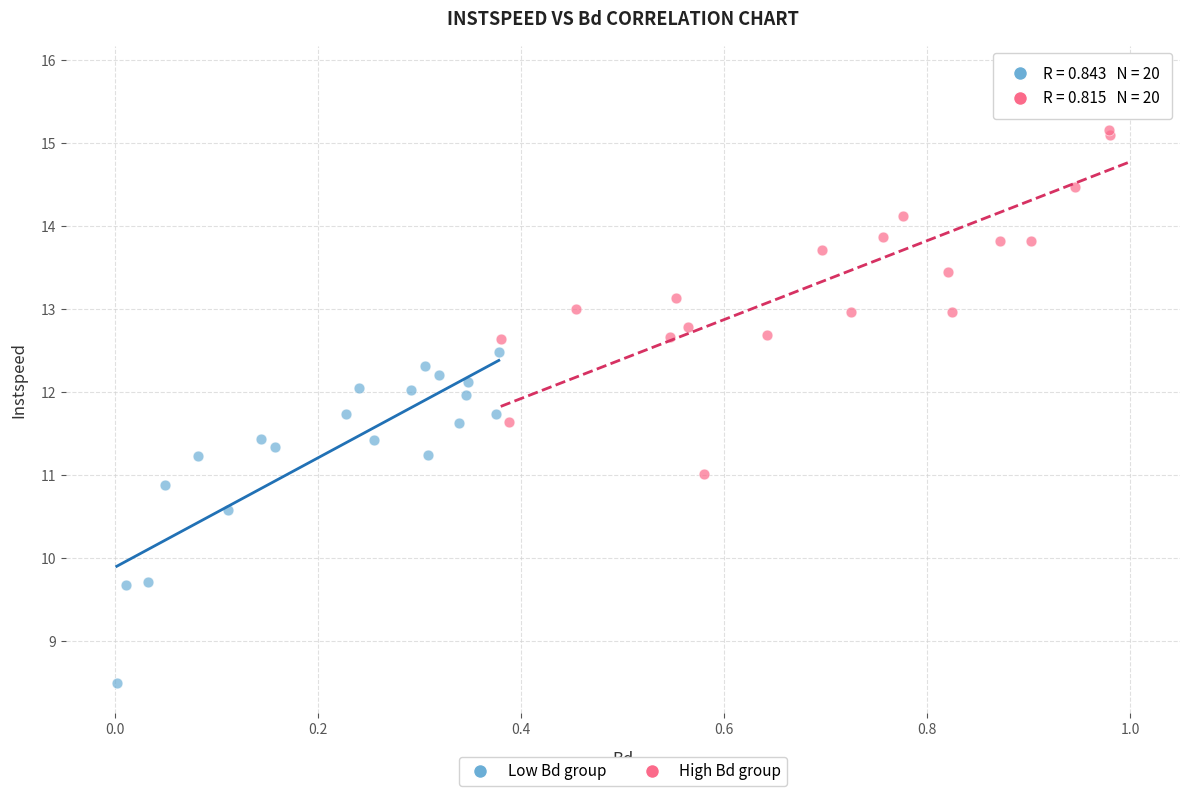

Which series contains the highest Y value?

High Bd group